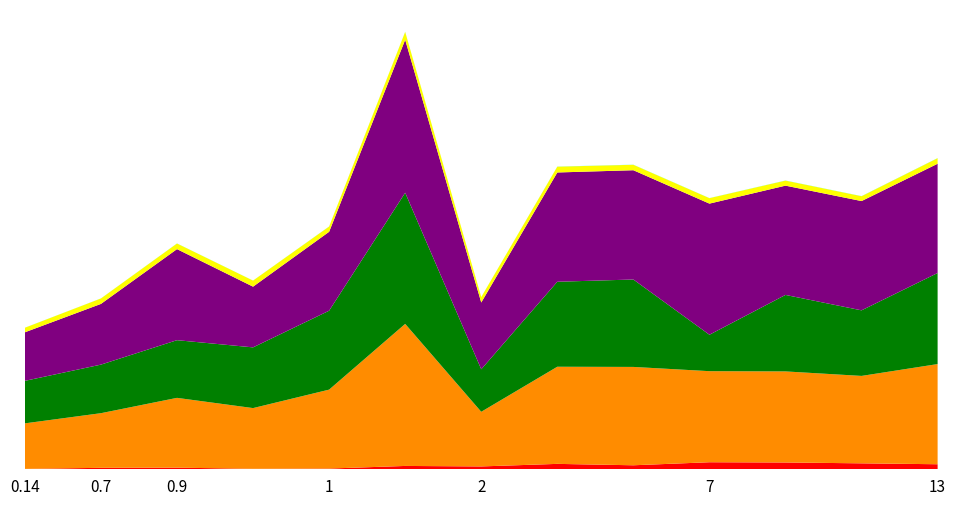

Reading left to right, what are all the values shown in this chart?

Volumen: 65	240	265	80	120	550	470	890	660	1160	1120	980	830
Precio promedio ponderado: 7500	9000	11500	10000	13000	23400	9000	16000	16200	15000	15000	14400	16500
Precio minimo: 7000	8000	9500	10000	13000	21600	7000	14000	14400	6000	12600	10800	15000
Precio maximo: 8000	10000	15000	10000	13000	25200	11000	18000	18000	21600	18000	18000	18000
Precio por Kg: 750	900	928	1000	867	1300	900	956	900	900	833	800	917
Kg por unidad: 10	10	13	10	15	18	10	18	18	14	18	18	18